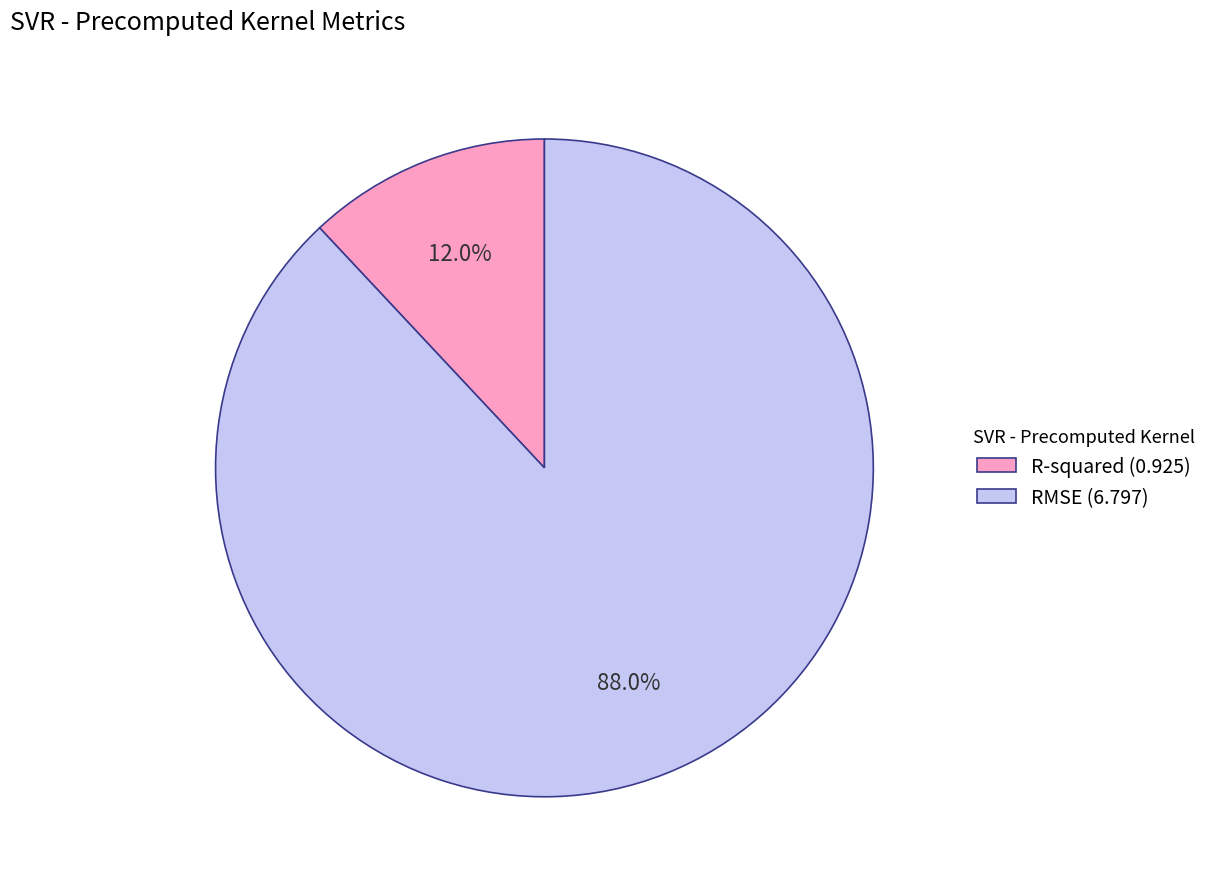

Which has a higher value, RMSE or R-squared?

RMSE